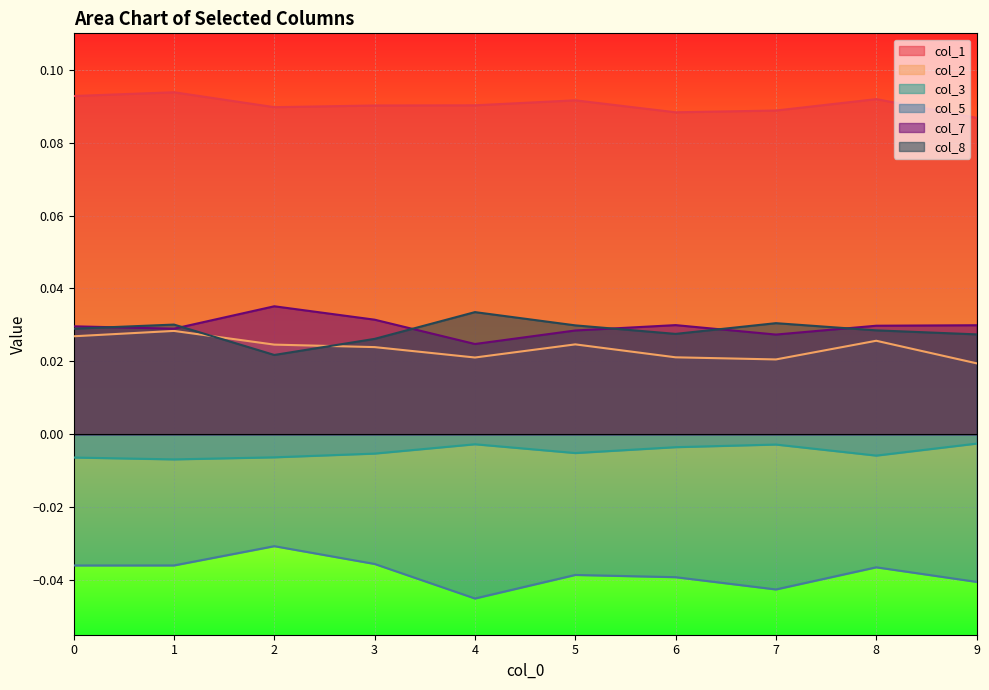

How many lines are shown in the chart?

6